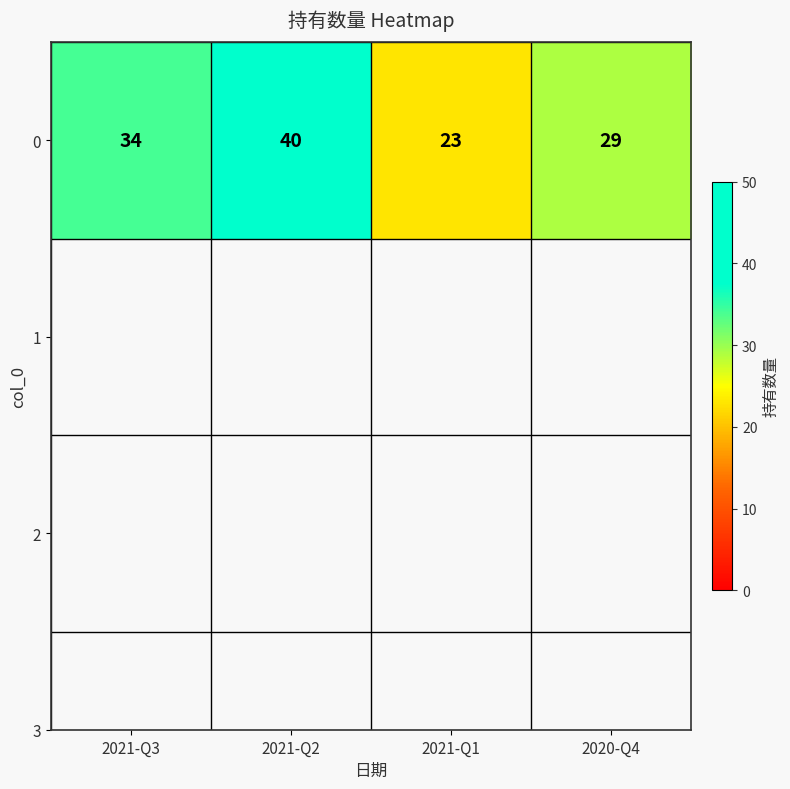

What is the difference between the second highest and second lowest values?

5